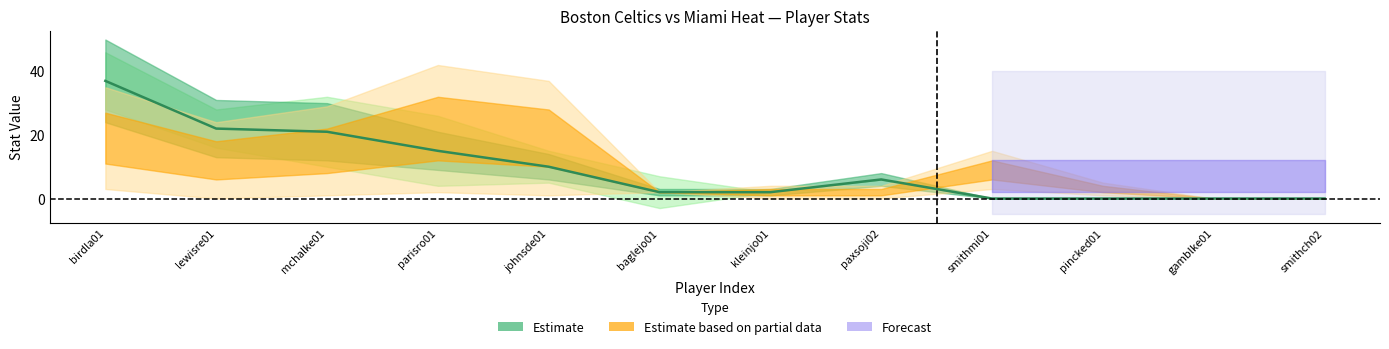

What is the average value?

10